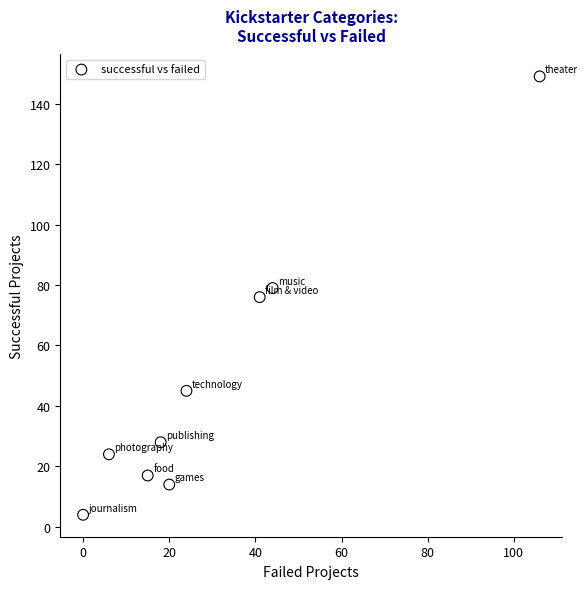

What is the range of X values (max minus min)?

106